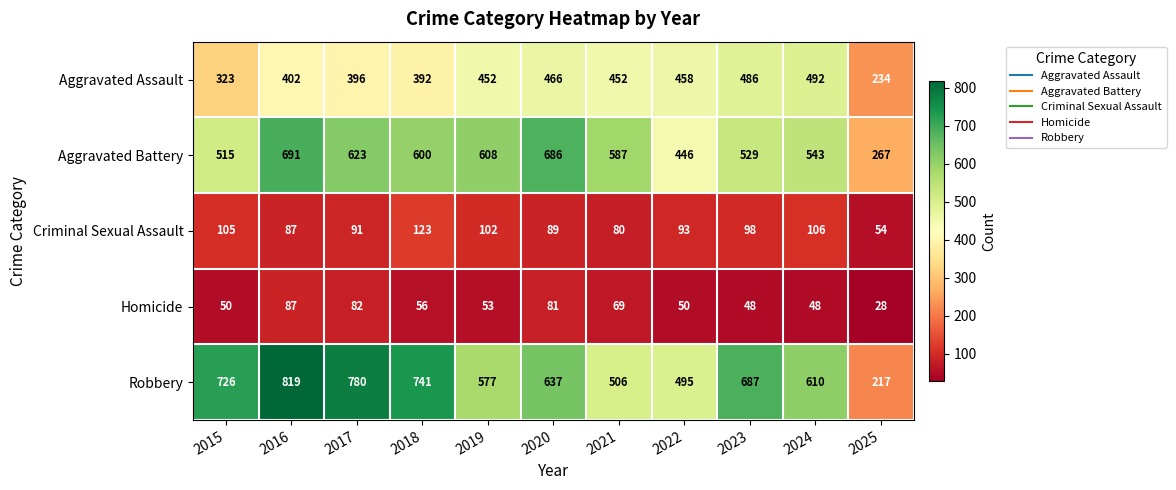

At which category is the sum across all series the highest?

2016